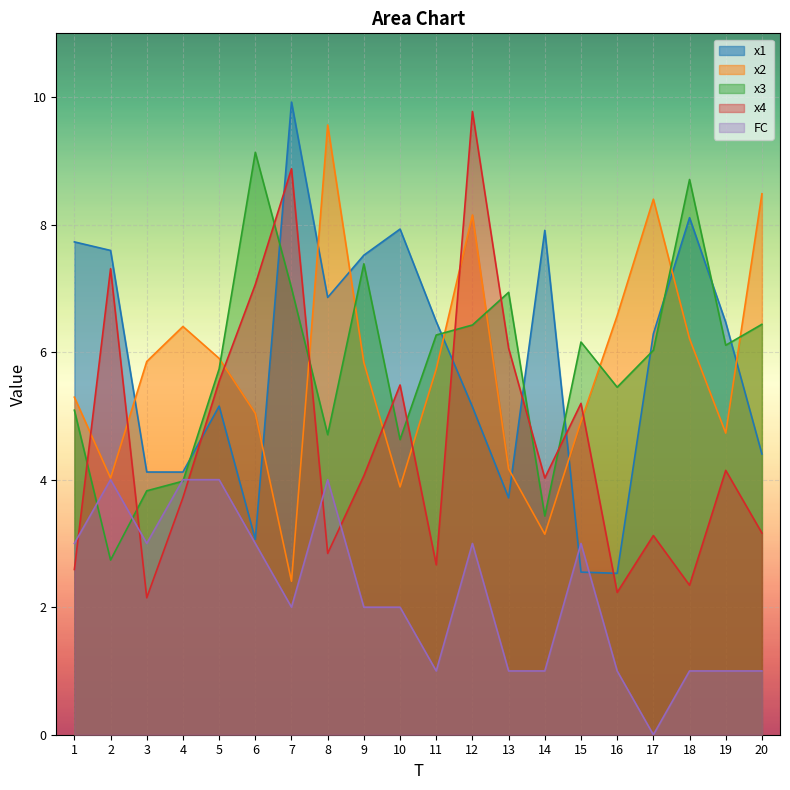

What is the sum of all x4 values?

92.4